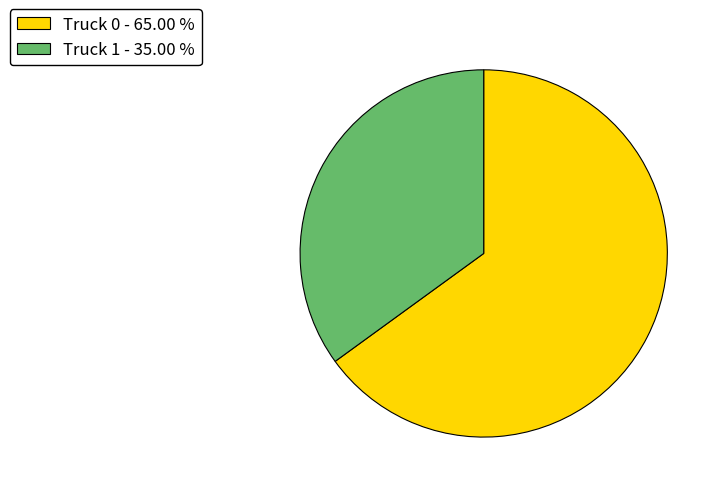

Do Truck 1 and Truck 0 together represent more than half of the pie?

Yes